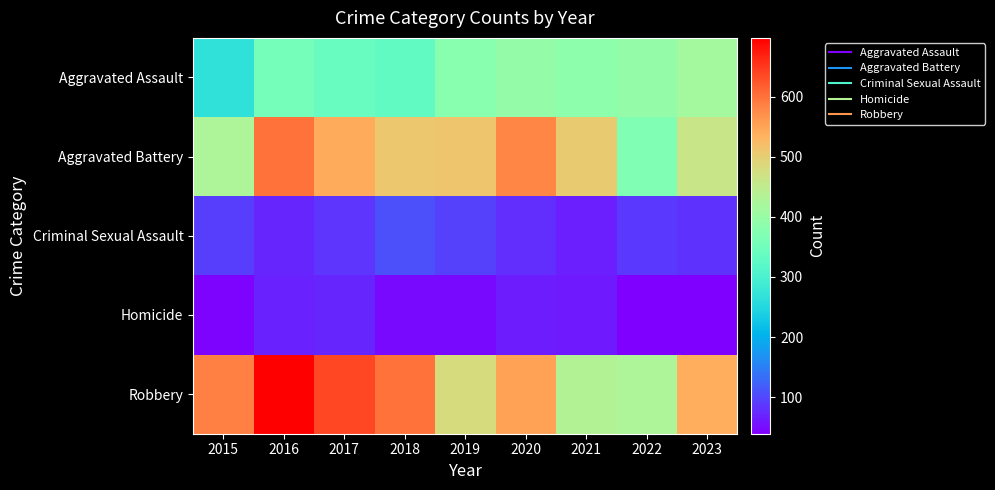

What is the greatest value displayed?

698